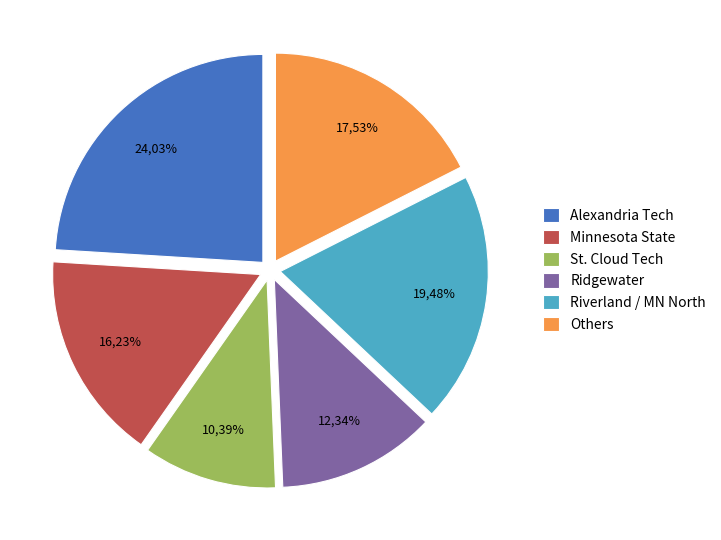

Is there a majority slice in this chart?

No